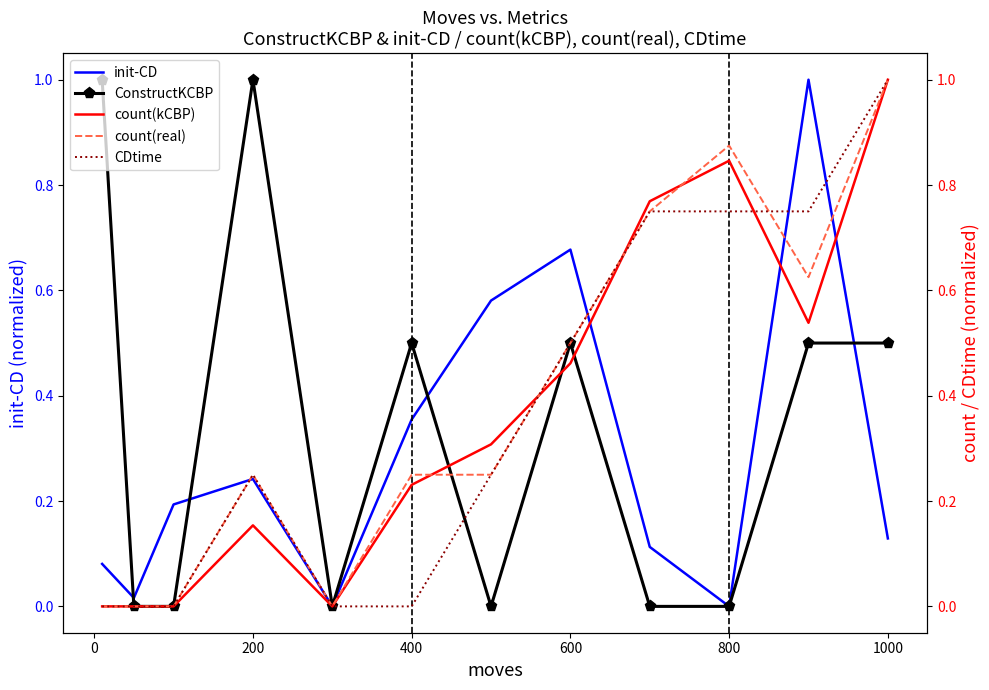

What is the maximum value for init-CD?

1.0